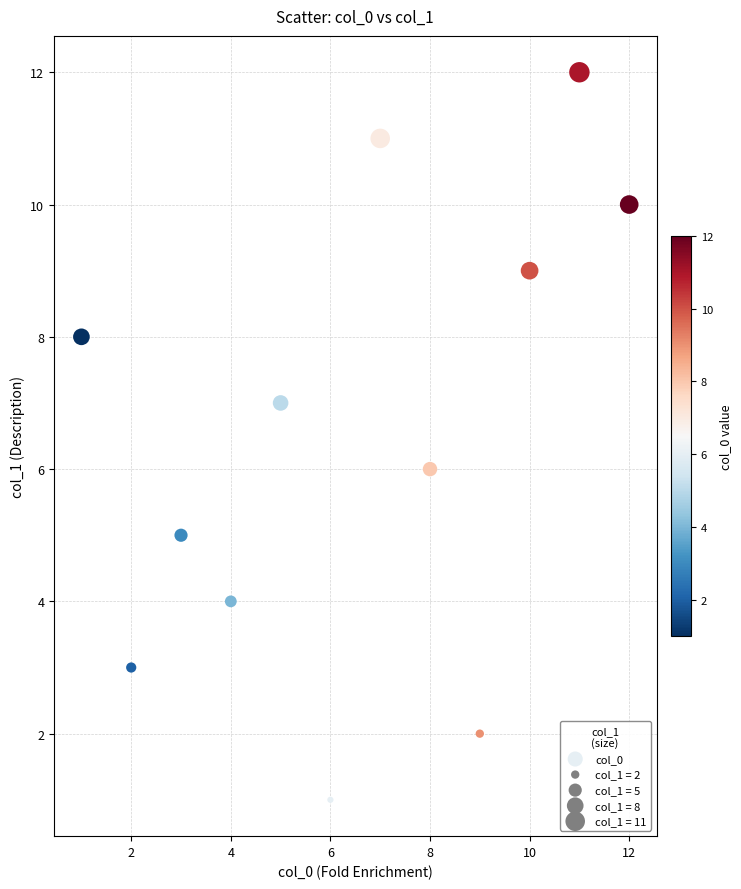

What is the range of Y values (max minus min)?

11